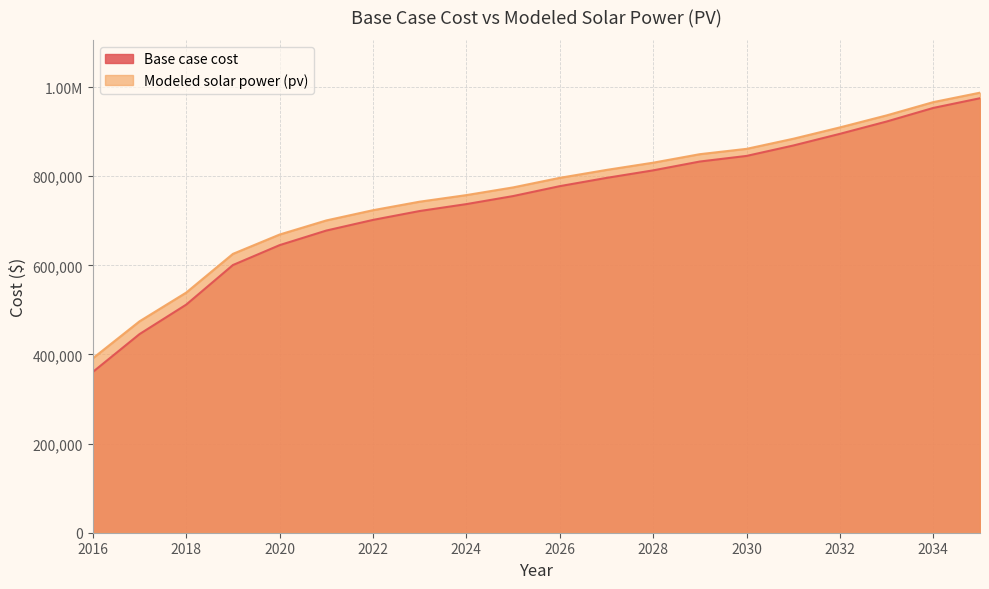

Between 2024 and 2019, which is larger?

2024